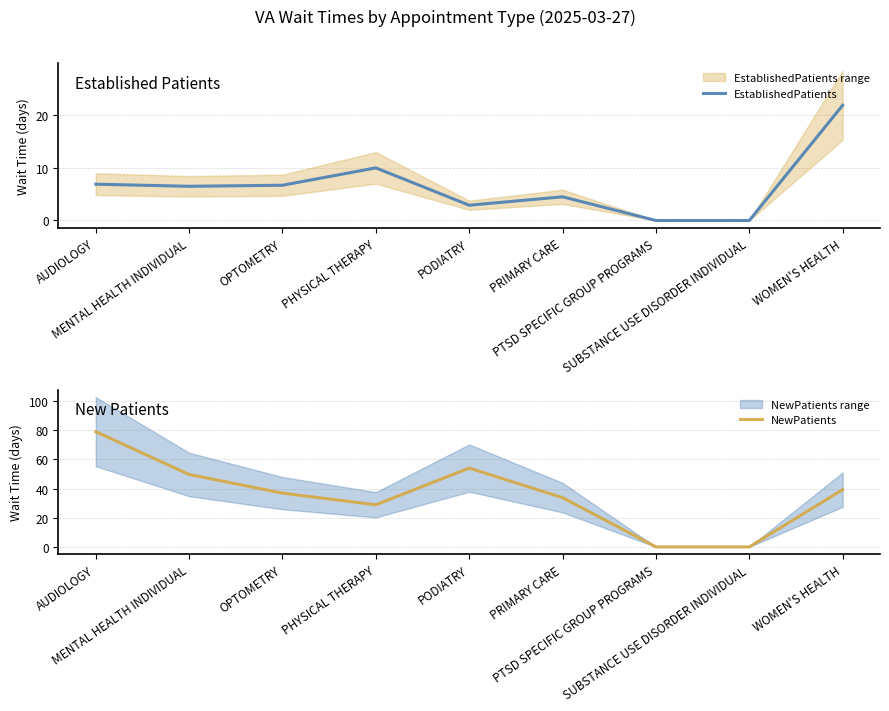

What position from the left is OPTOMETRY?

3